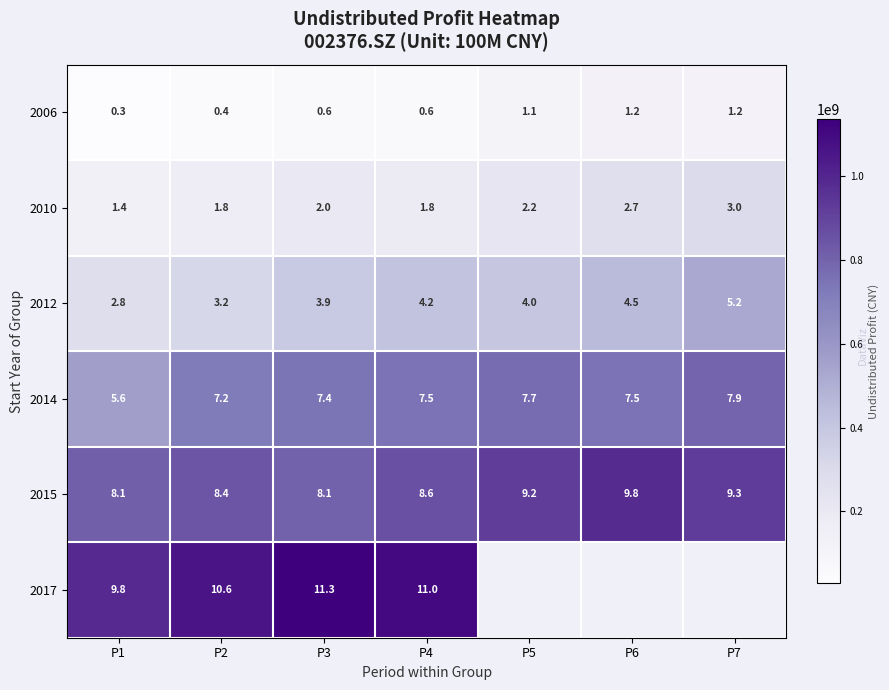

Is the value of 2012 at P2 greater than the value of 2014 at P5?

No